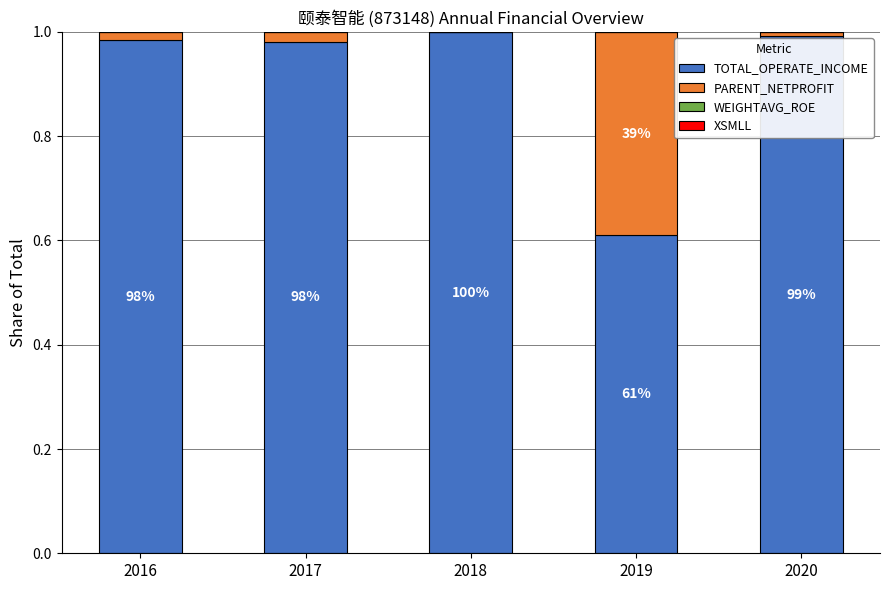

True or false: TOTAL_OPERATE_INCOME has a value of 1.0 at 2017.

True